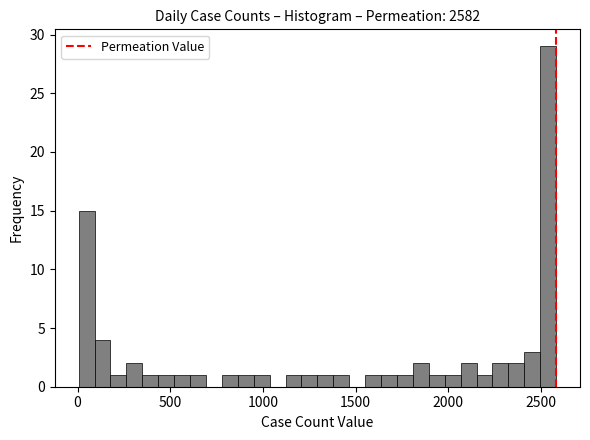

Around what value on the x-axis is the tallest bar? Give the approximate position of its centre, as read against the axis.

2550